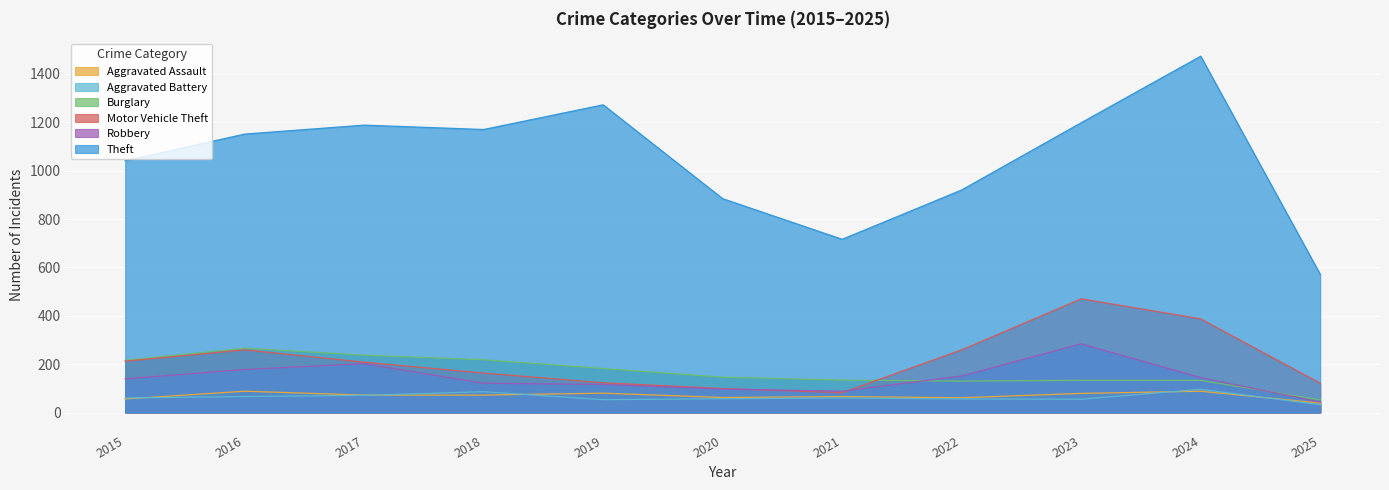

True or false: Robbery has a value of 77 at 2018.

False